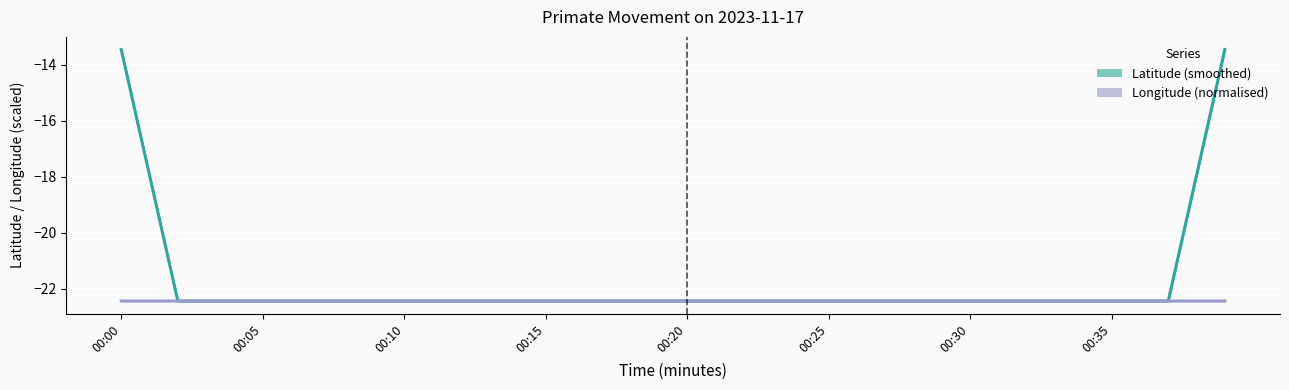

Is the value of Latitude (smoothed) at 28 greater than the value of Longitude (normalised) at 38?

No